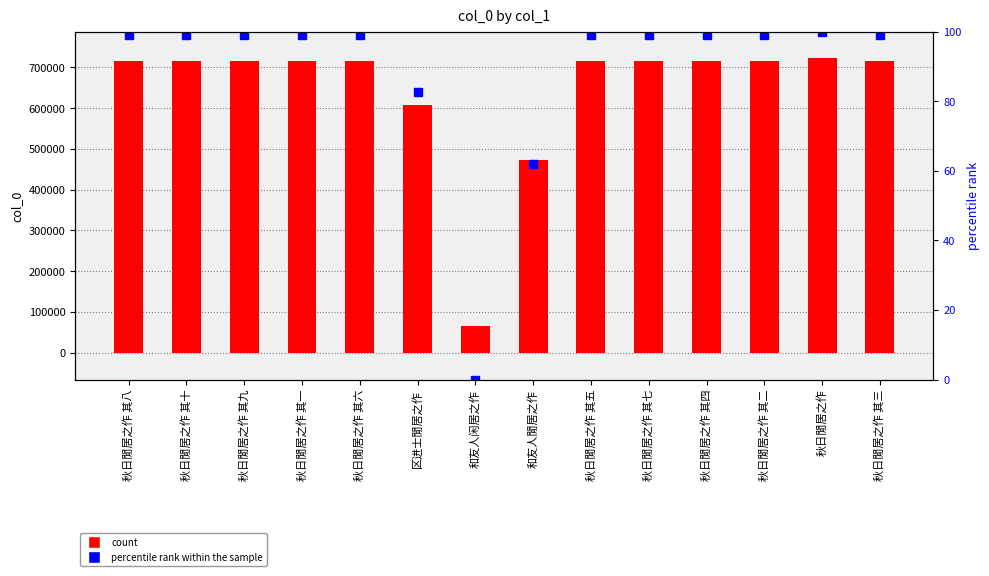

What is the difference between the second highest and second lowest values in the percentile rank within the sample series?

37.0